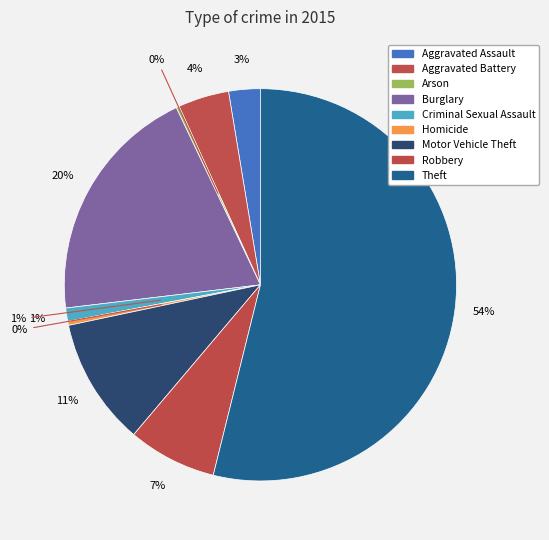

The Burglary slice represents 12% of the pie. True or false?

False